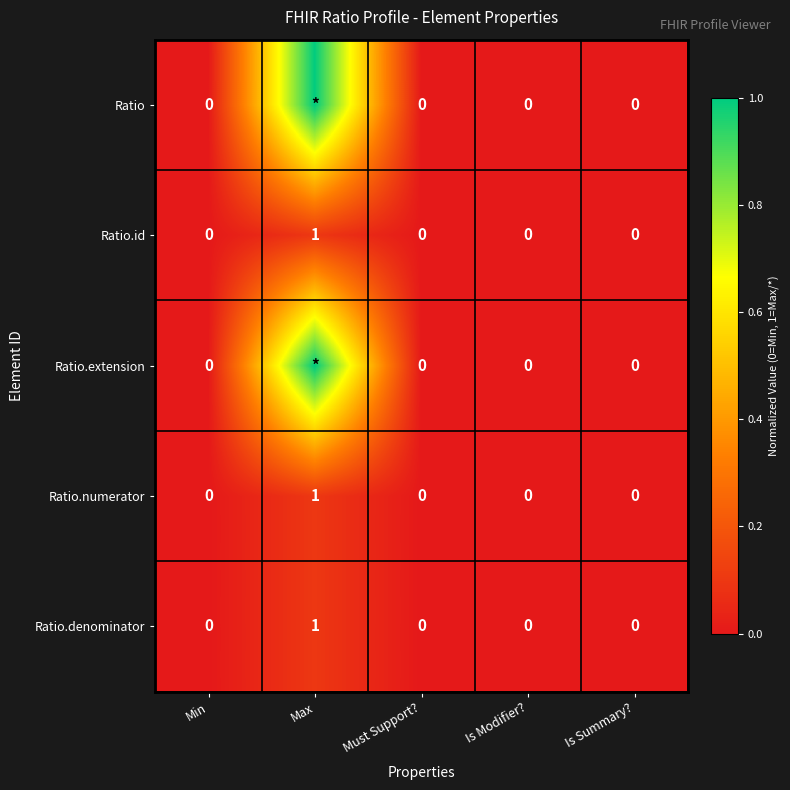

Is the value of Ratio.id at Is Summary? greater than the value of Ratio.numerator at Max?

No